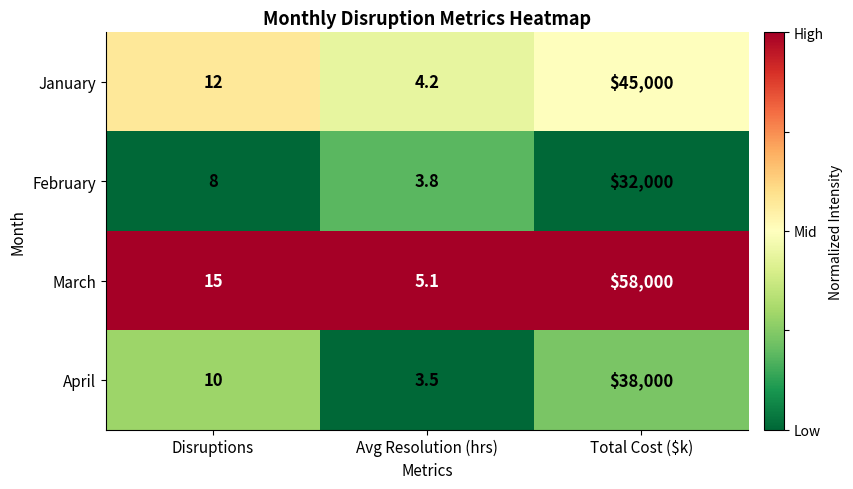

What is the sum of the January values at Total Cost ($k) and Disruptions?

45012.0